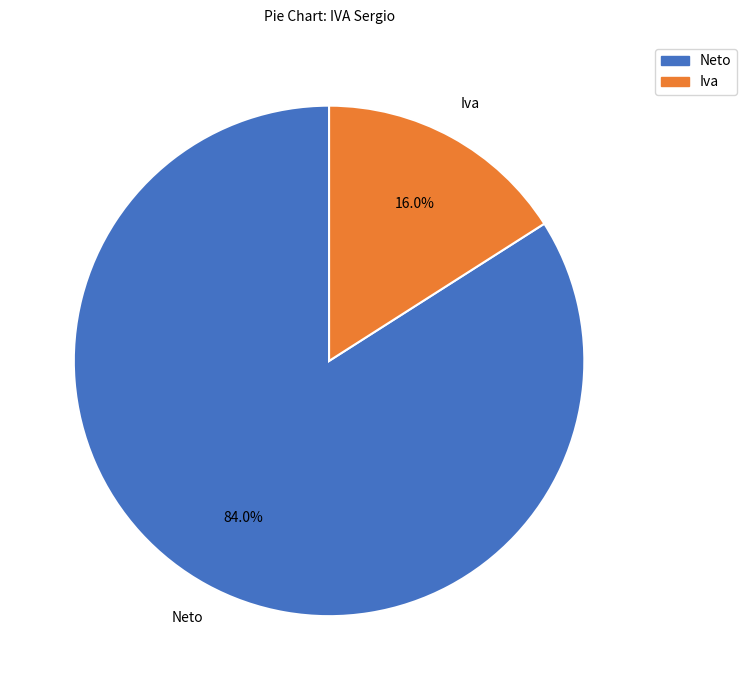

Which has a higher value, Iva or Neto?

Neto